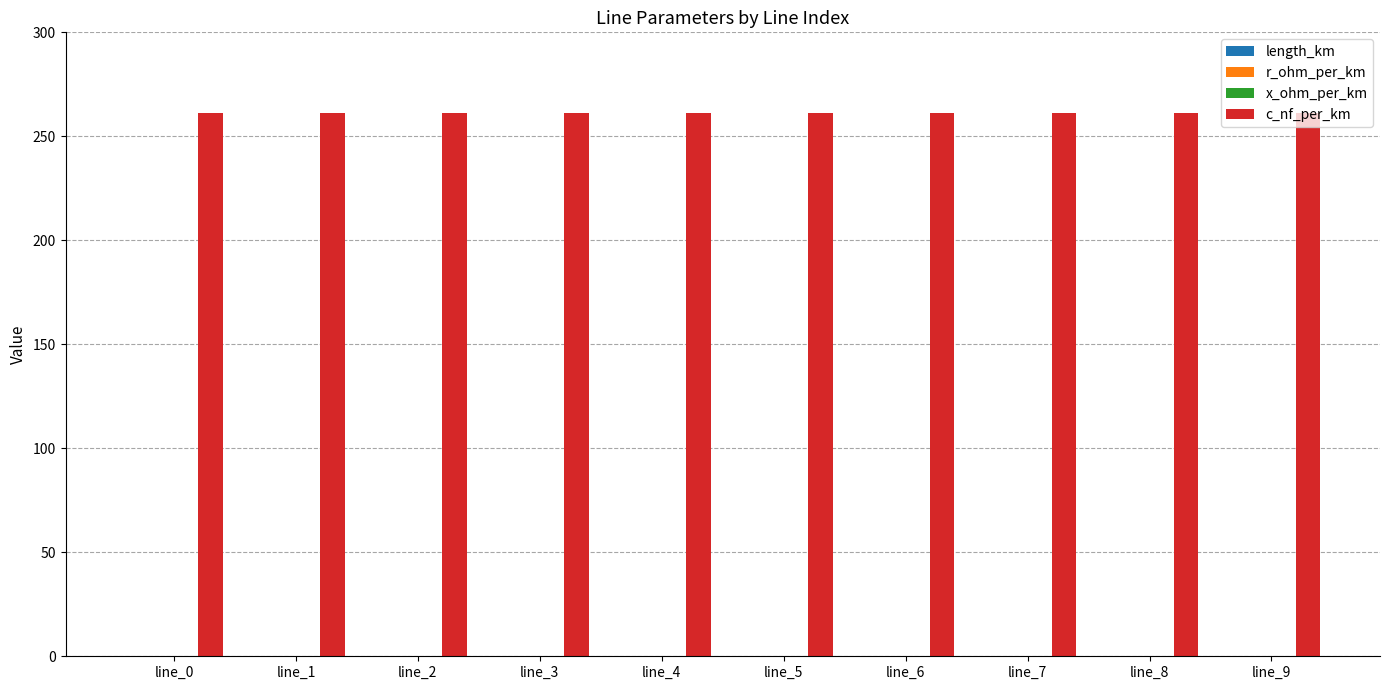

What is the sum of all c_nf_per_km values?

2610.0